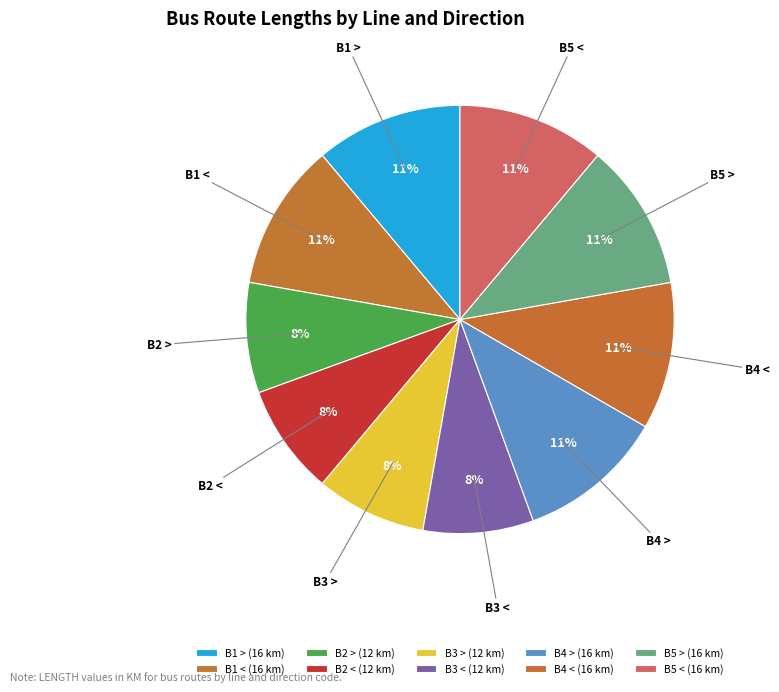

Which has a higher value, B3 < or B1 <?

B1 <